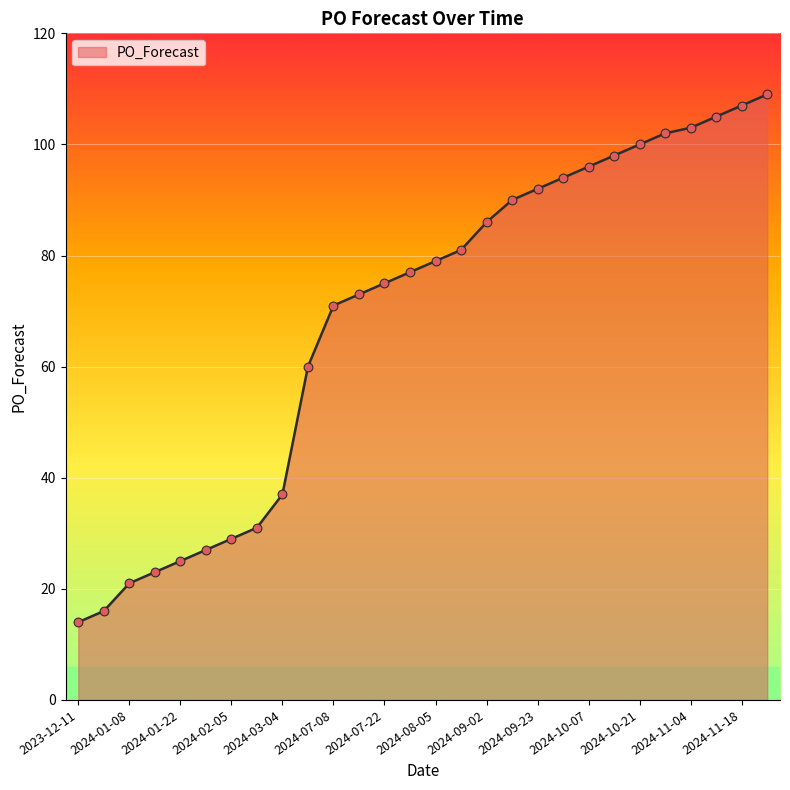

What is the minimum value shown in the chart?

14